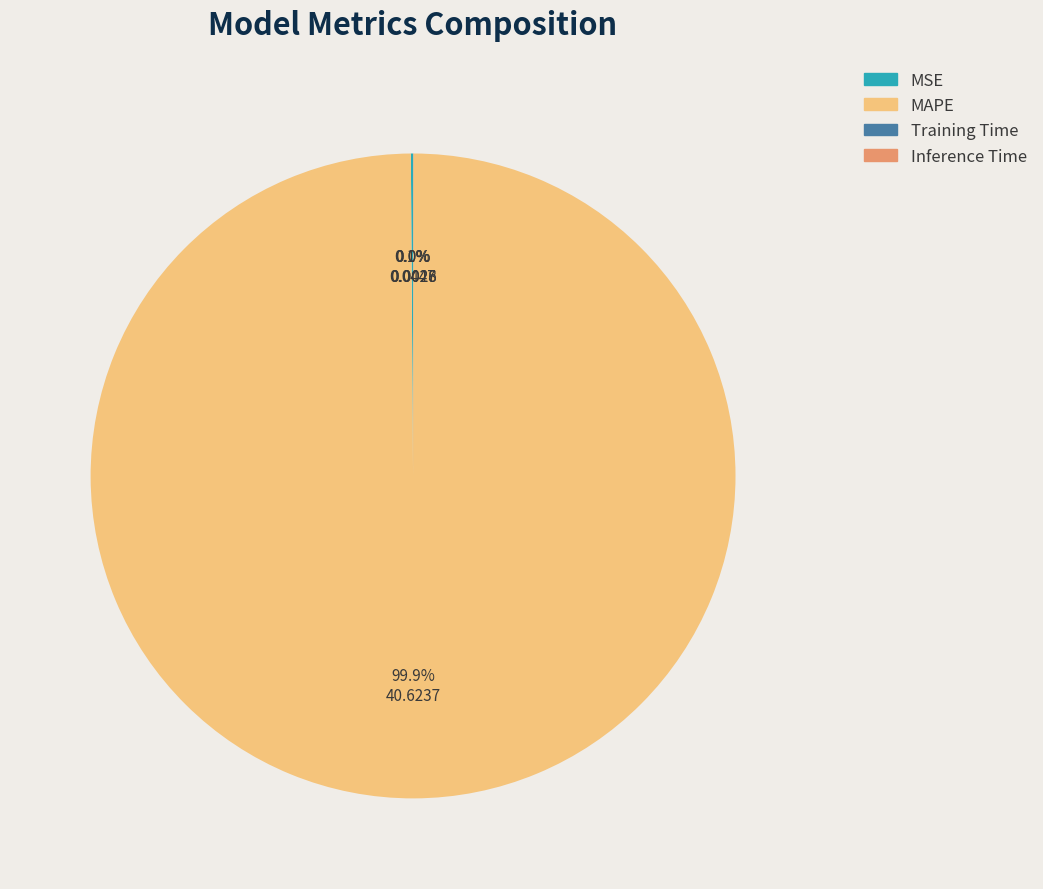

What is the largest slice in the pie chart?

MAPE